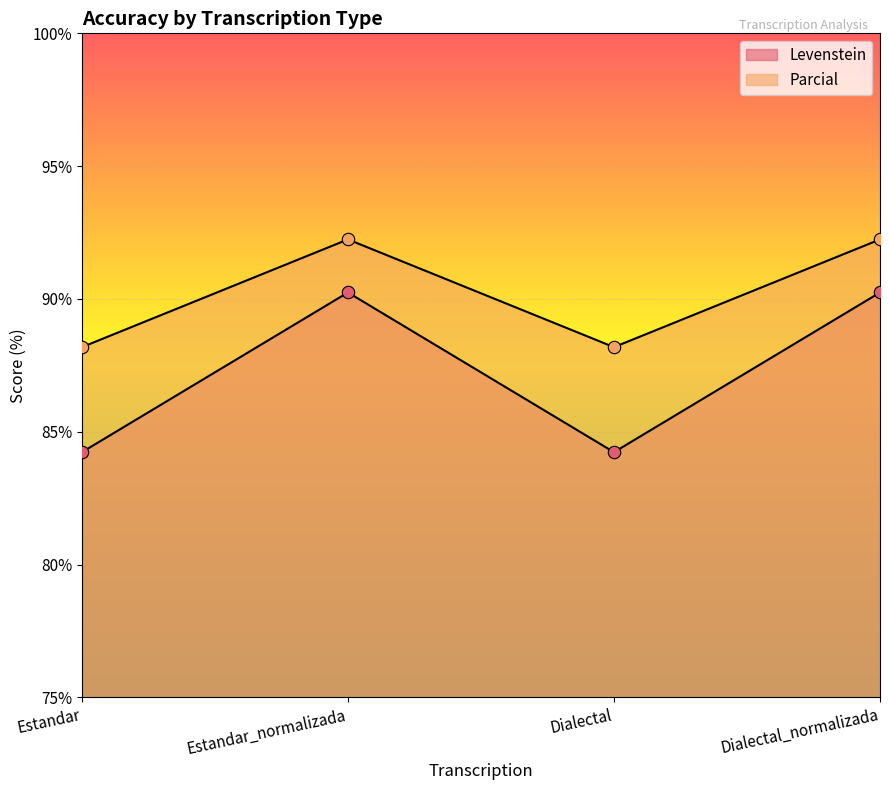

Is the value of Parcial at Dialectal_normalizada greater than the value of Levenstein at Dialectal?

Yes